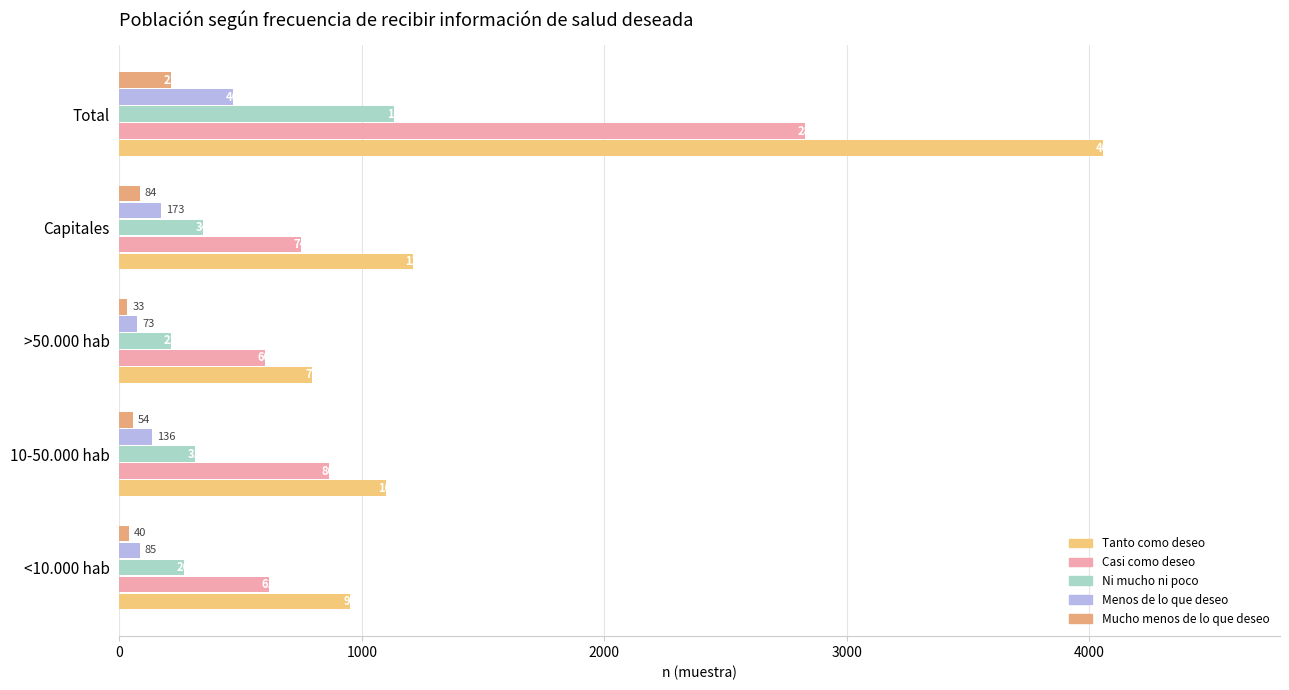

Reading left to right, what are all the values shown in this chart?

Tanto como deseo: 953	1099	796	1209	4057
Casi como deseo: 615	864	601	749	2829
Ni mucho ni poco: 267	311	213	343	1134
Menos de lo que deseo: 85	136	73	173	467
Mucho menos de lo que deseo: 40	54	33	84	211